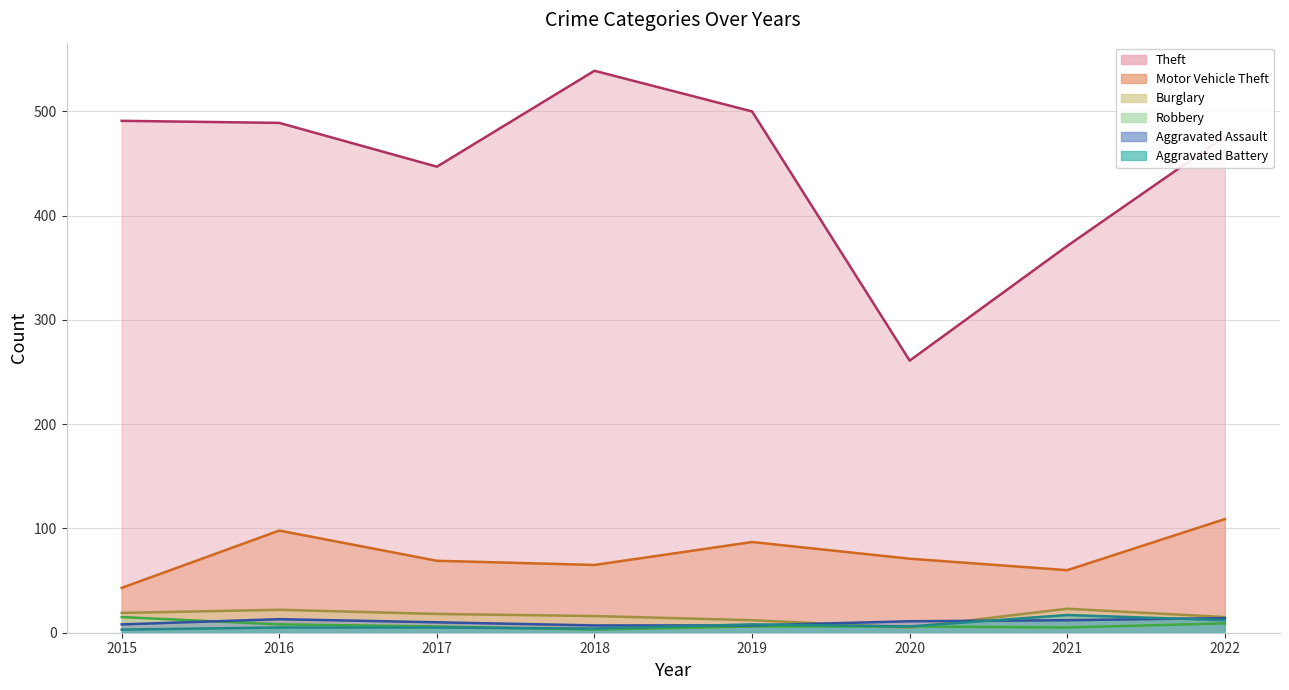

At which category is the sum across all series the highest?

2016